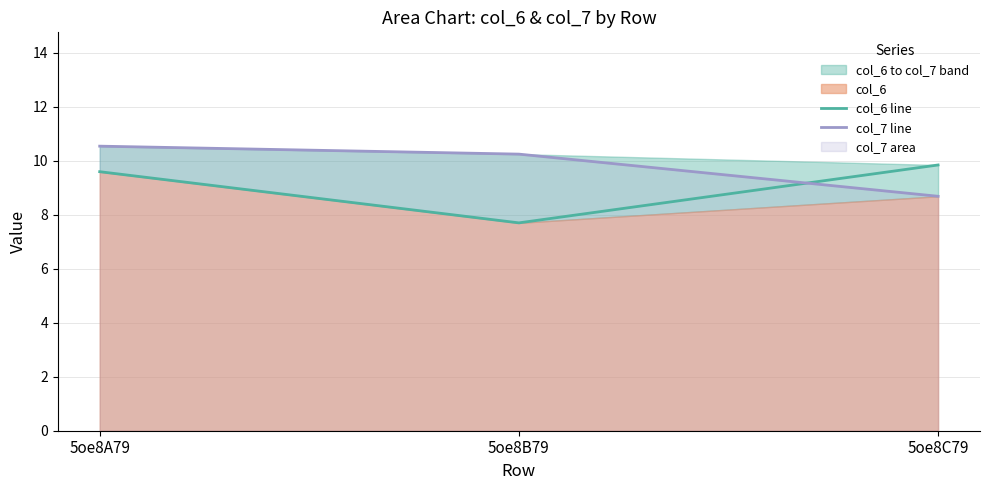

What is the value of the col_6 line point at the 1st from the left?

9.6